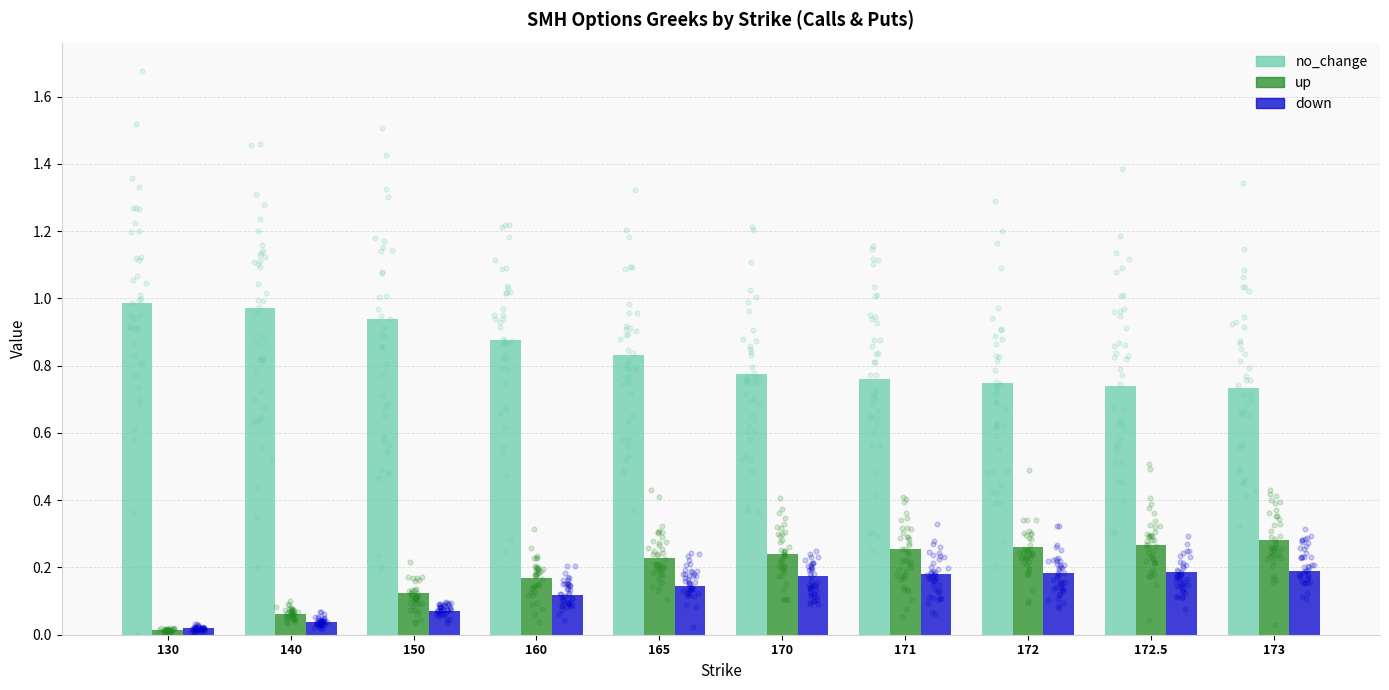

Which series has the largest total across all categories?

no_change